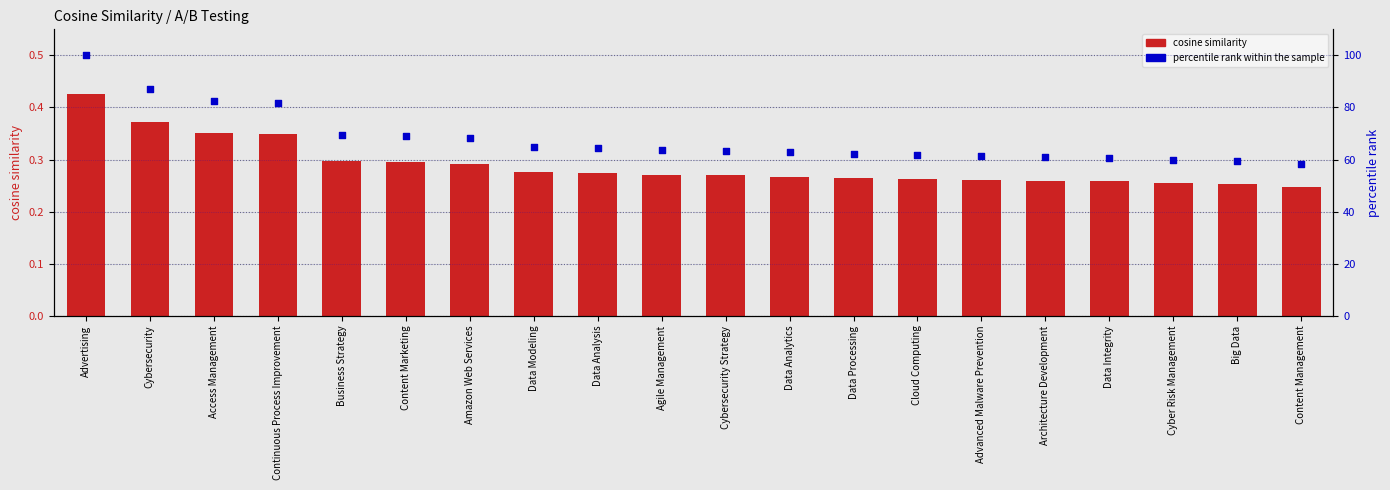

Is the value of percentile rank within the sample at Big Data greater than the value of cosine similarity at Business Strategy?

Yes